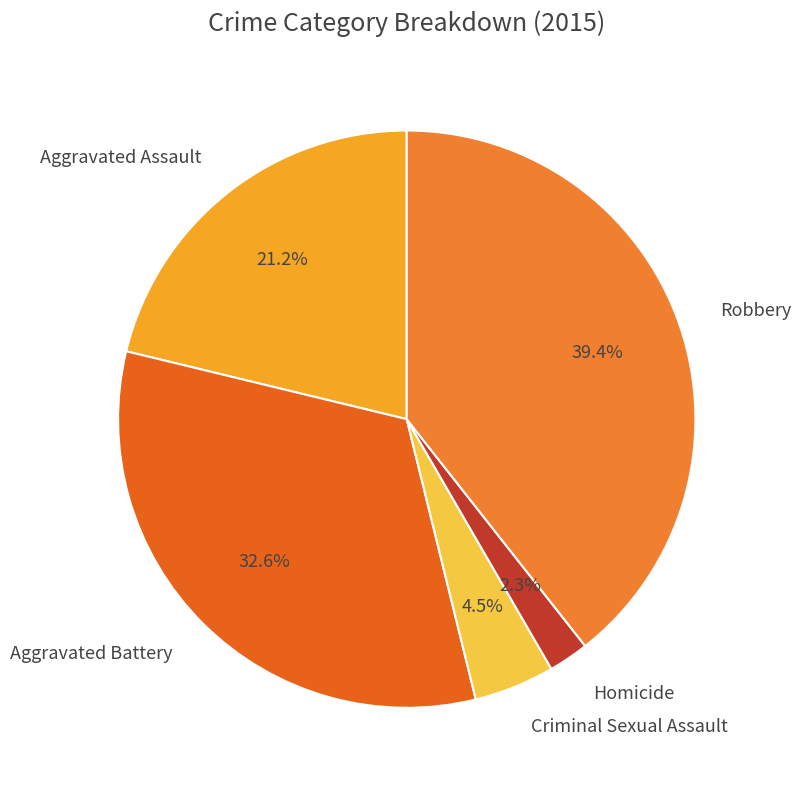

The Aggravated Assault slice represents 21% of the pie. True or false?

True